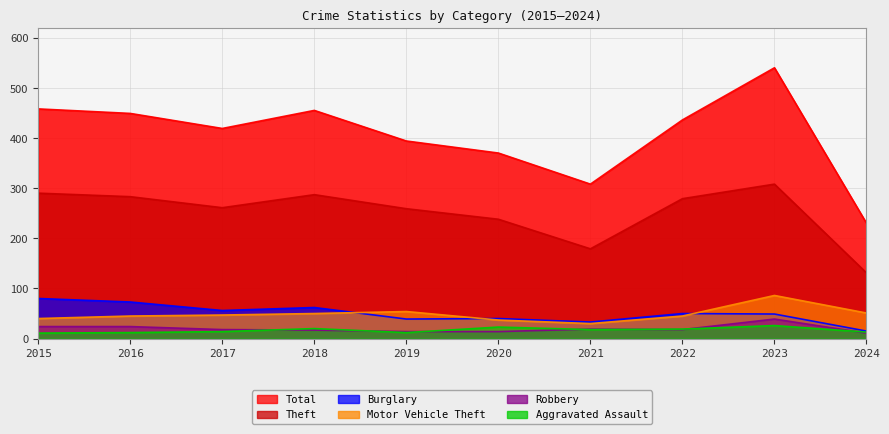

What is the maximum value shown in the chart?

540